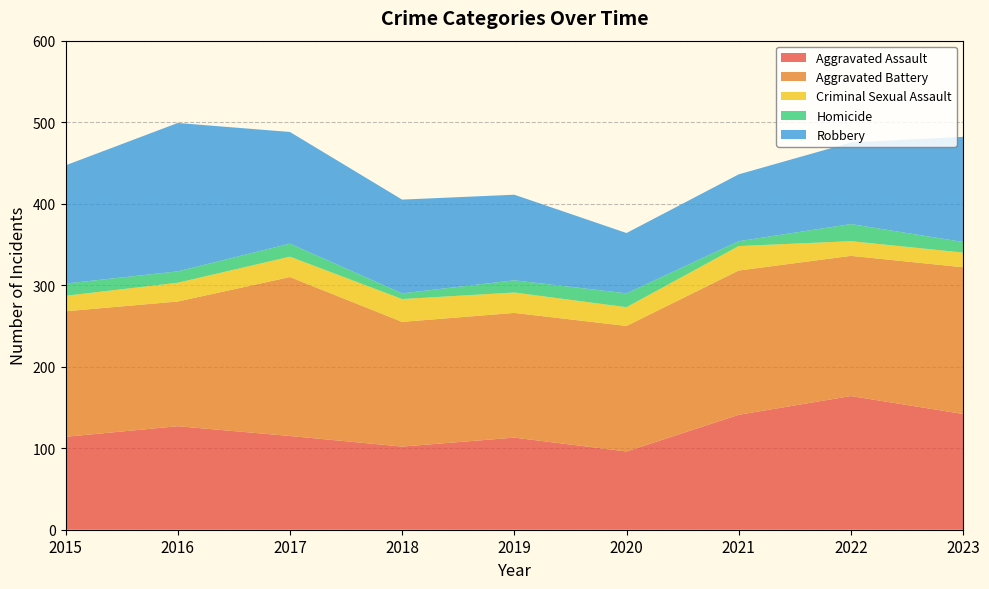

Reading right to left, extract all data points from this chart.

Aggravated Assault: 142	164	141	96	113	102	115	127	114
Aggravated Battery: 180	172	177	154	153	153	195	153	154
Criminal Sexual Assault: 18	18	30	23	25	28	25	23	19
Homicide: 13	21	6	17	15	7	16	14	15
Robbery: 129	100	82	74	105	115	137	182	145